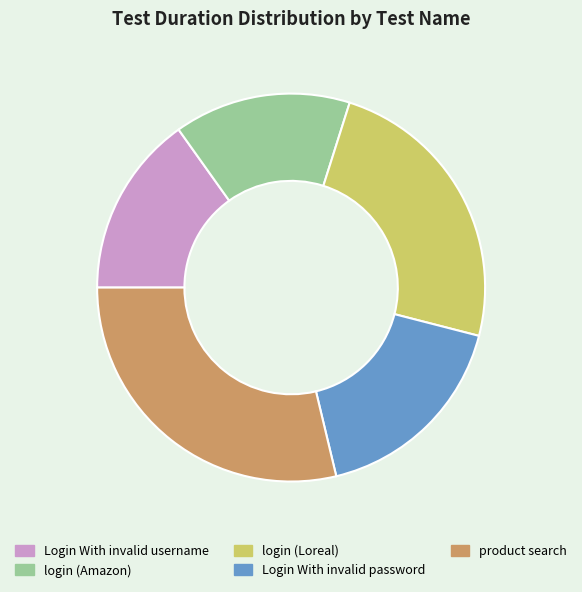

Do login (Amazon) and product search together represent more than half of the pie?

No